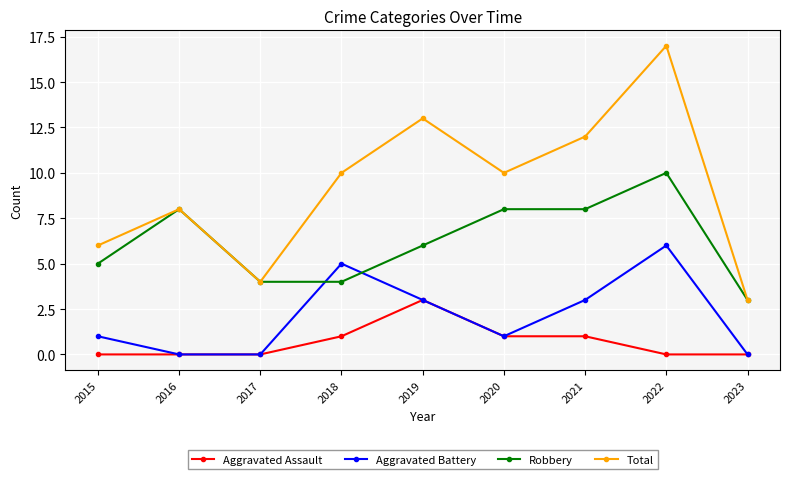

What is the value of the Total point at the 3rd from the left?

4